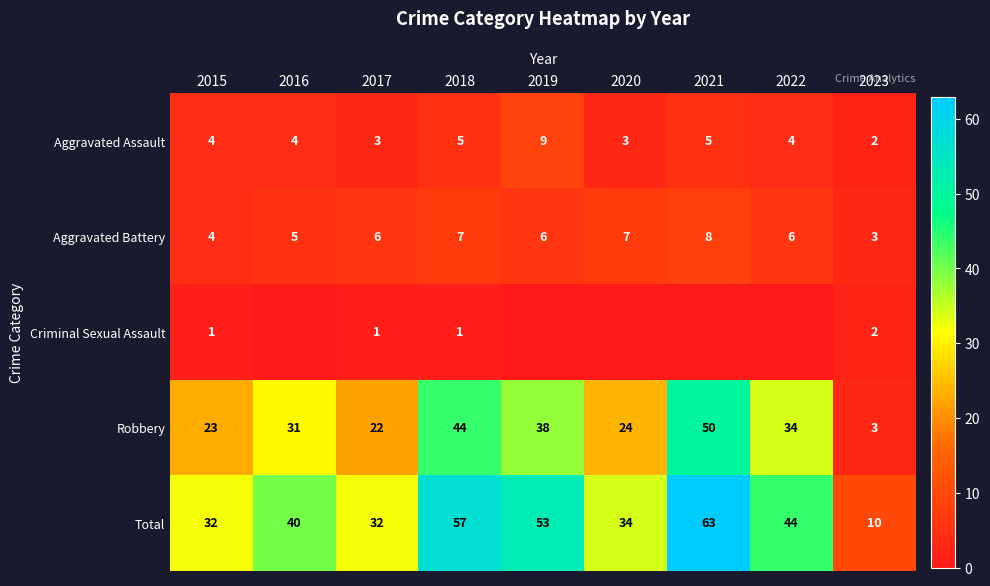

How many Aggravated Assault values are between 3 and 5?

7